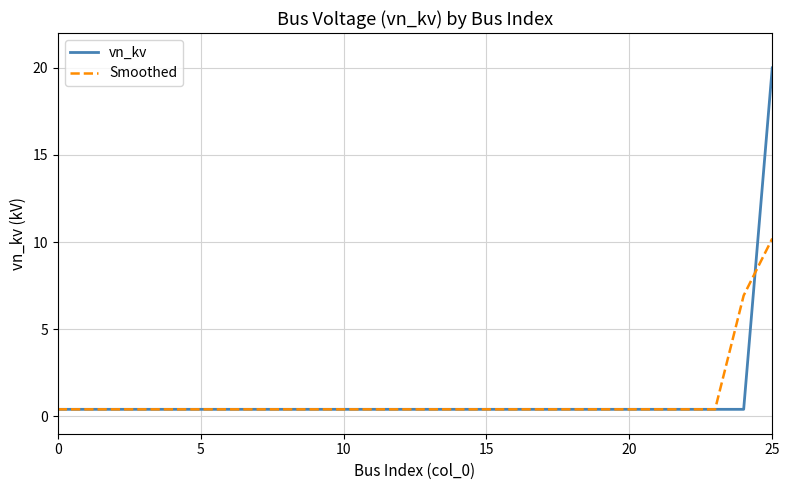

What is the difference between the maximum and minimum values in the vn_kv series?

19.6